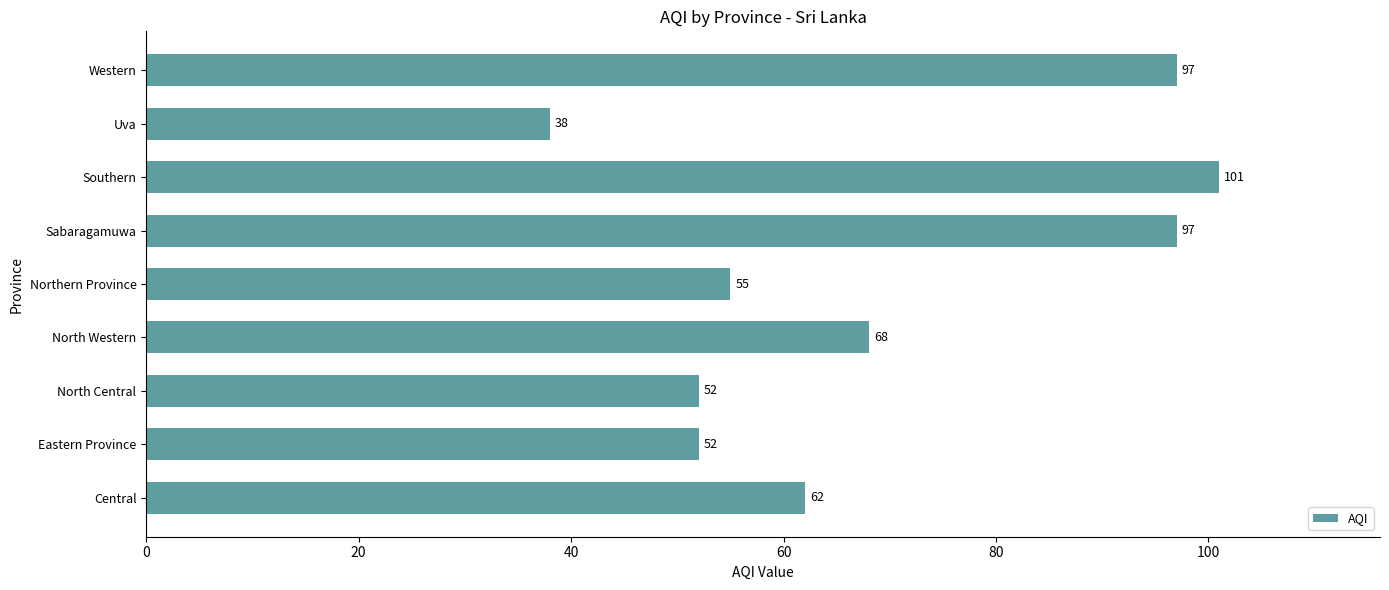

Where is the data nearest to the value 69?

North Western